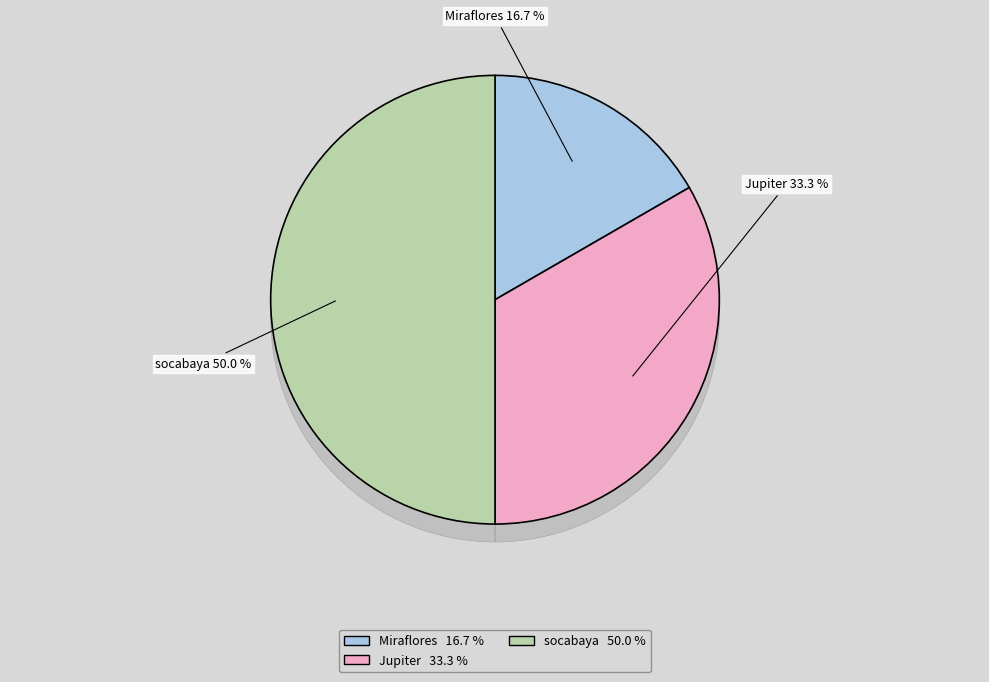

To the nearest percent, what is the average slice percentage?

33%